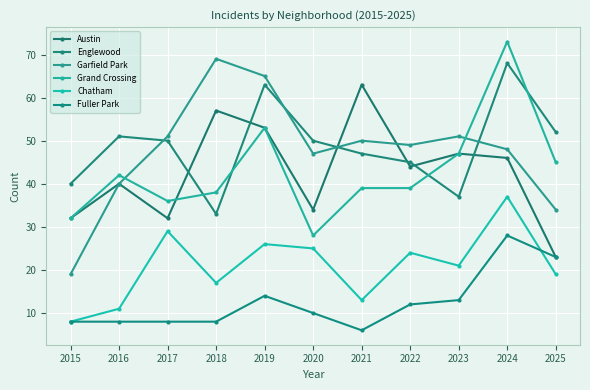

Between which two adjacent categories do Englewood and Austin first intersect?

2017 and 2018